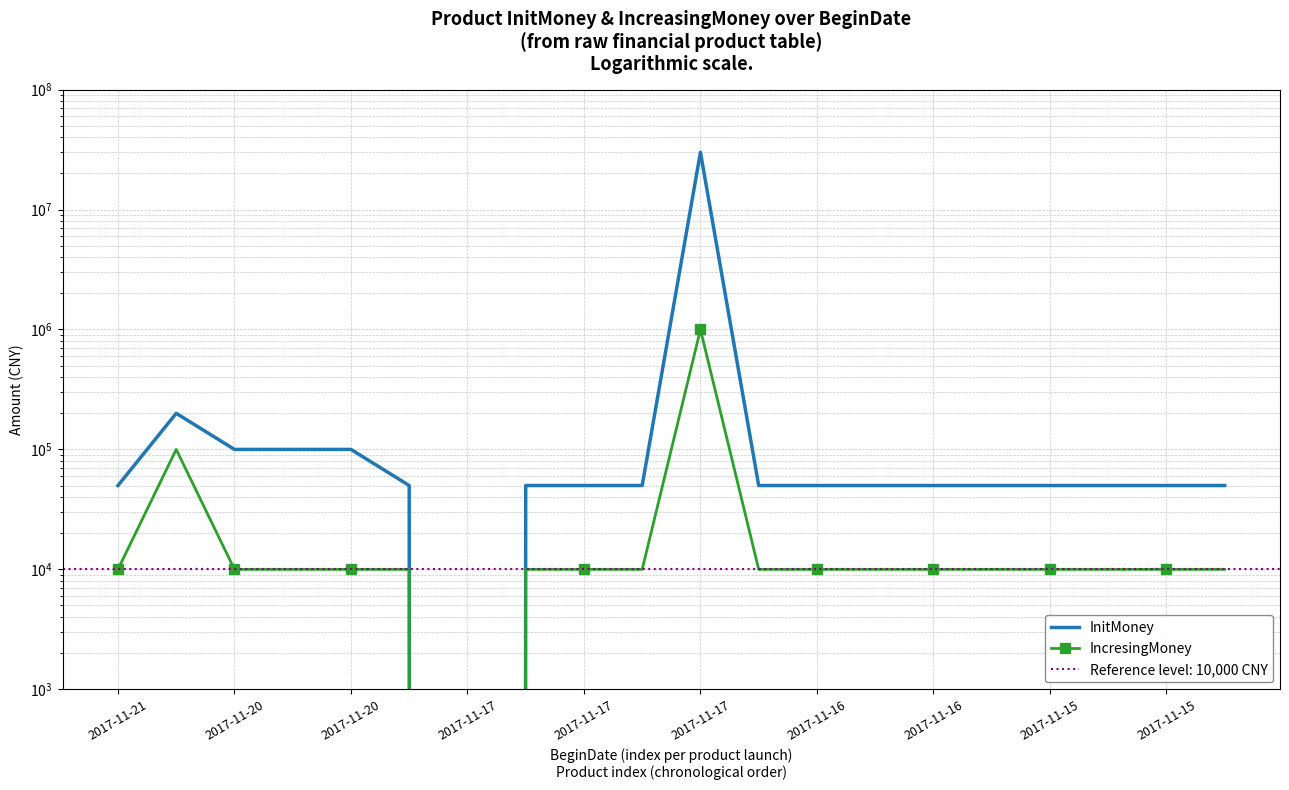

What is the label of the 5th point from the right?

15